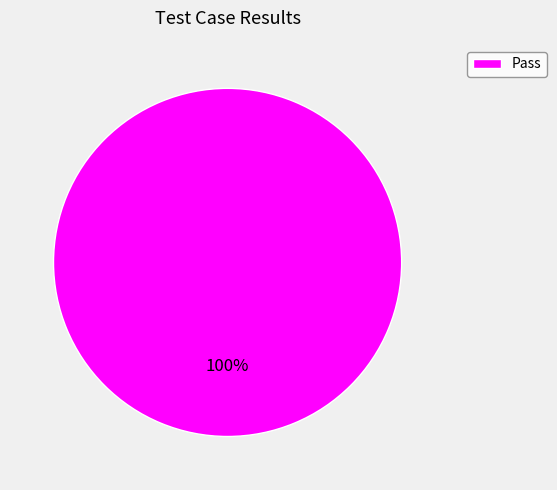

Rank the categories by value from lowest to highest.

Pass